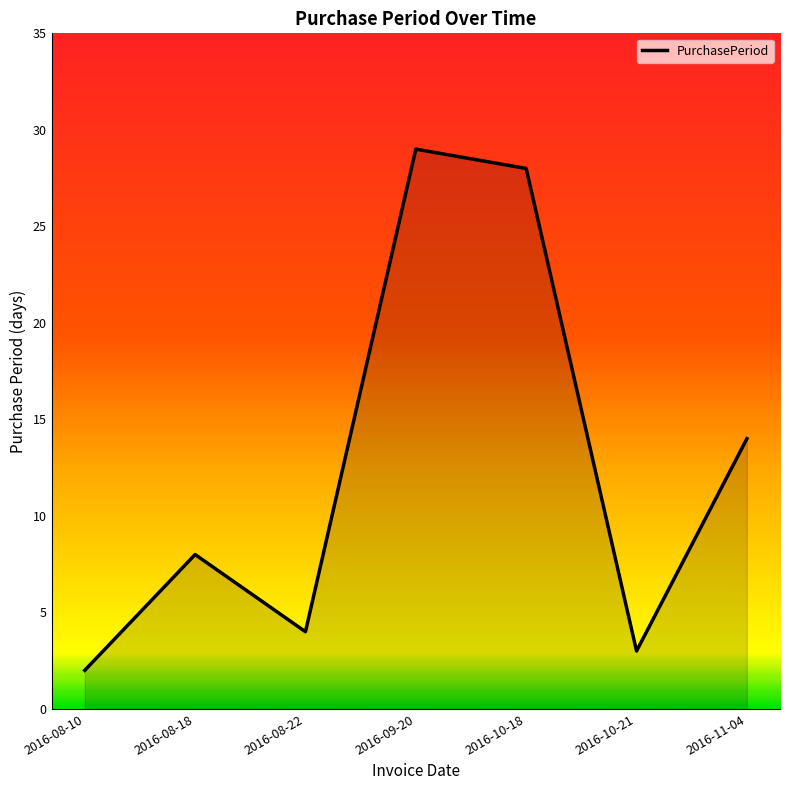

Reading right to left, what are all the values shown in this chart?

2016-11-04=14	2016-10-21=3	2016-10-18=28	2016-09-20=29	2016-08-22=4	2016-08-18=8	2016-08-10=2